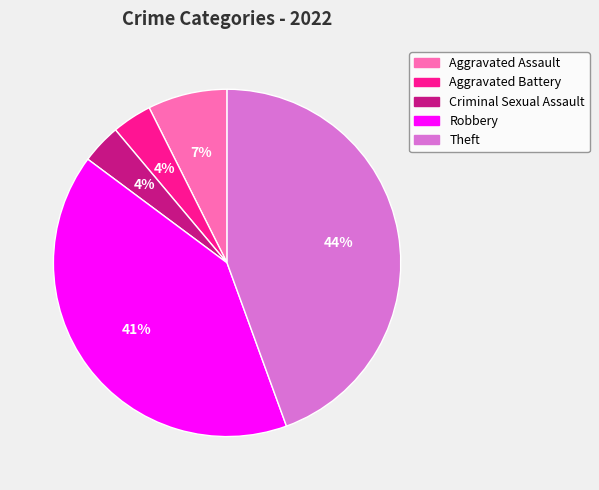

Which slice is the largest?

Theft